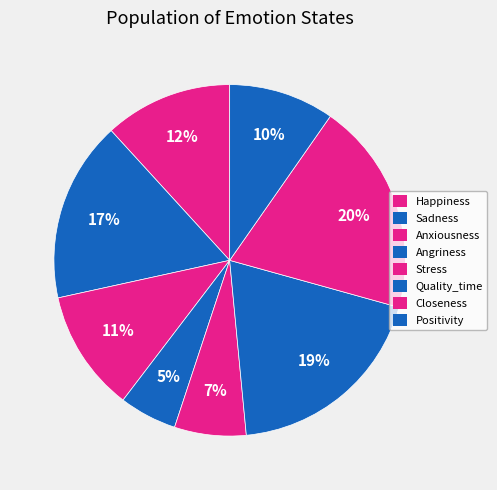

Does any single category account for the majority?

No